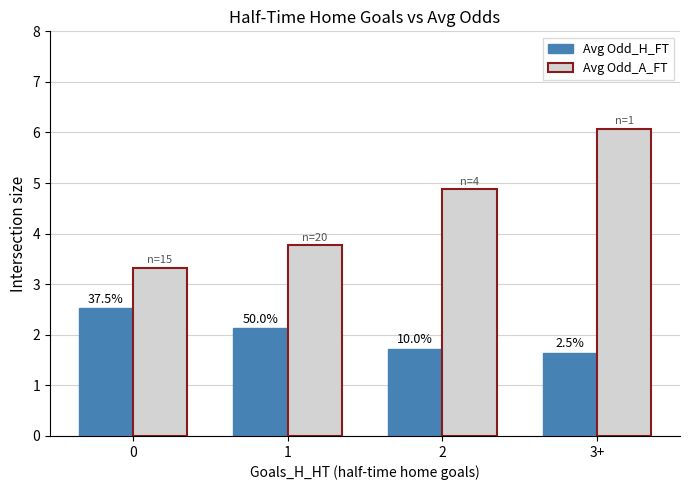

What are all the series names shown in the legend?

Avg Odd_H_FT, Avg Odd_A_FT